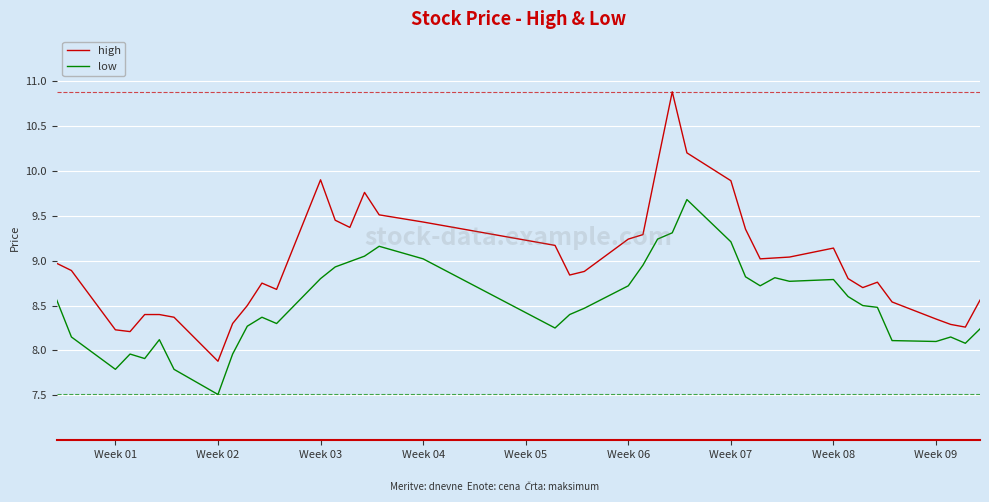

What is the maximum value for high?

10.9